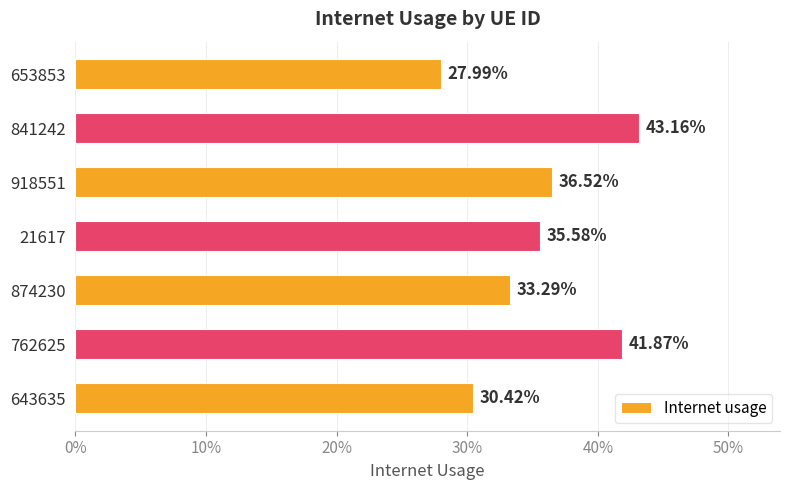

Does the chart contain any negative values?

No